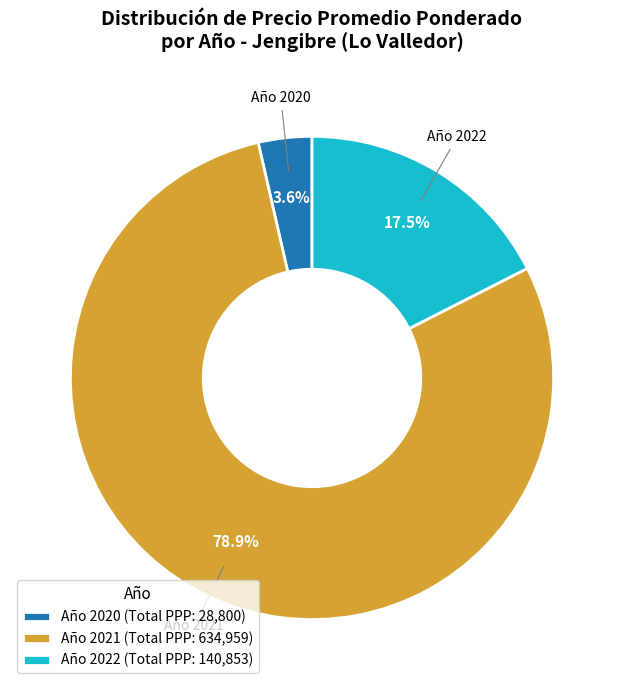

Between Año 2022 (Total PPP: 140,853) and Año 2021 (Total PPP: 634,959), which is larger?

Año 2021 (Total PPP: 634,959)